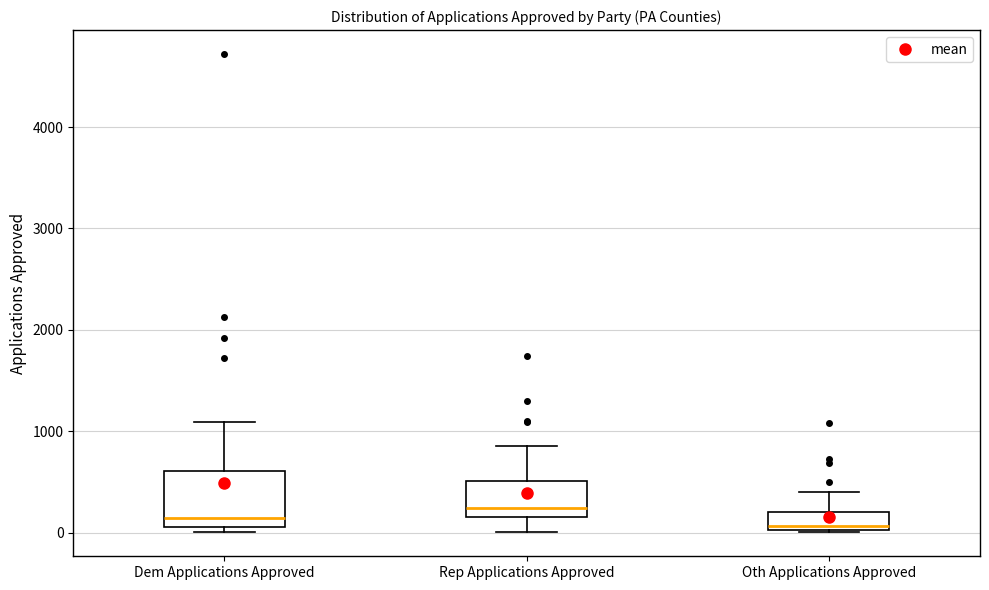

Where is the lower edge of the box for Rep Applications Approved on the y-axis? The values are not printed on the chart, so give them approximately, as read against the axis.

200